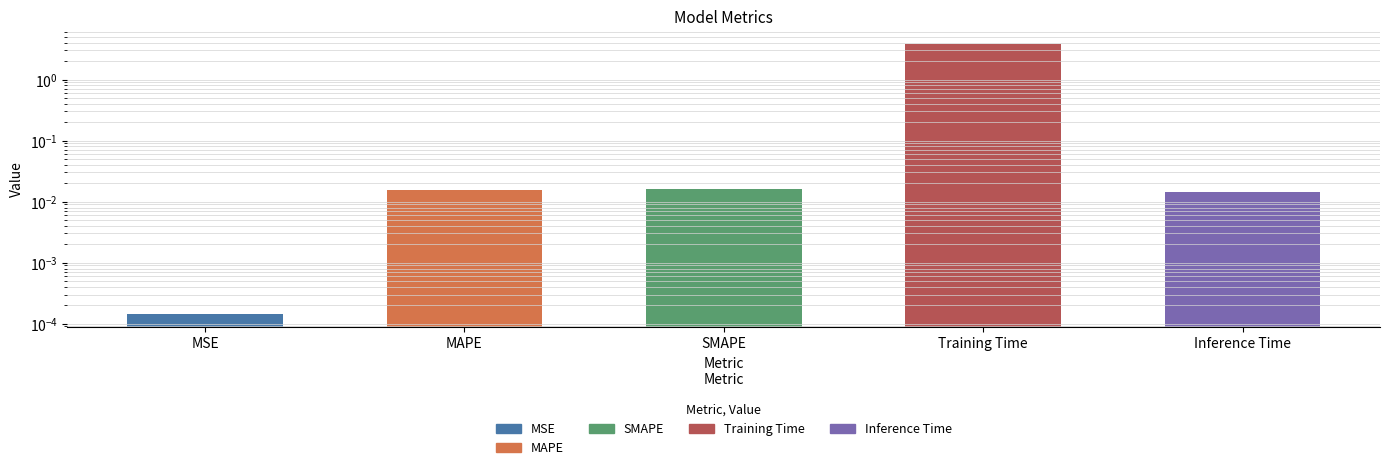

What is the change in value from SMAPE to Training Time?

+3.8